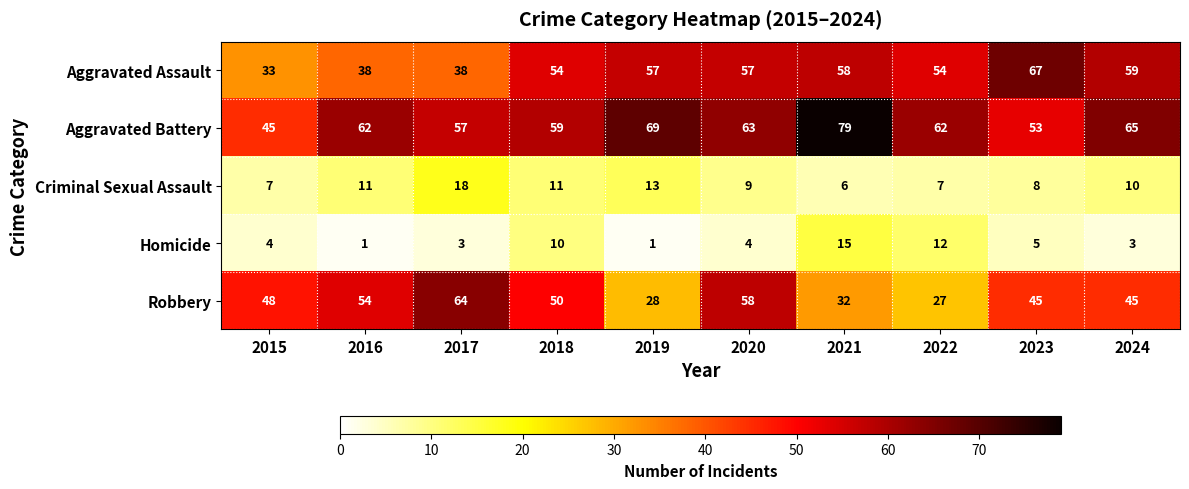

Where does the Criminal Sexual Assault series first go above 10?

2016